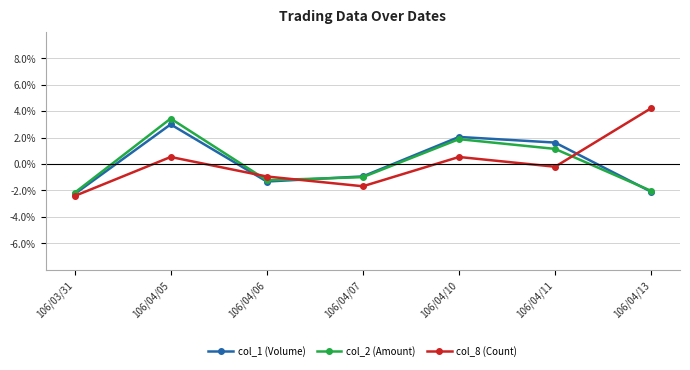

After their last crossing, which series has the higher values: col_8 (Count) or col_1 (Volume)?

col_8 (Count)